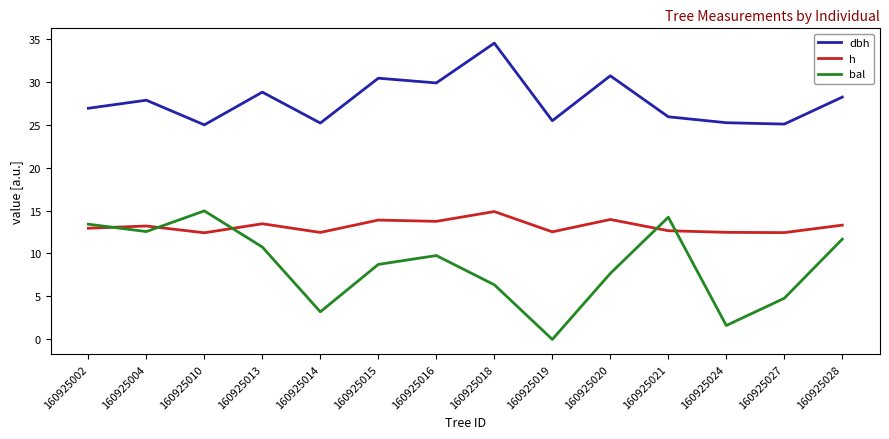

True or false: dbh has a value of 14.6 at 160925010.

False